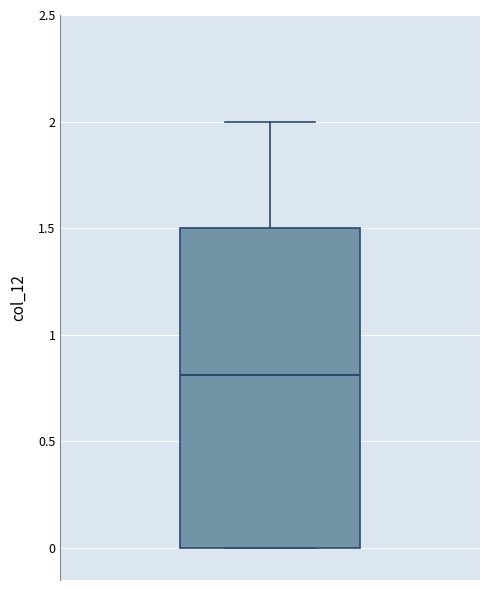

Where is the upper edge of the box on the y-axis? The values are not printed on the chart, so give them approximately, as read against the axis.

1.5